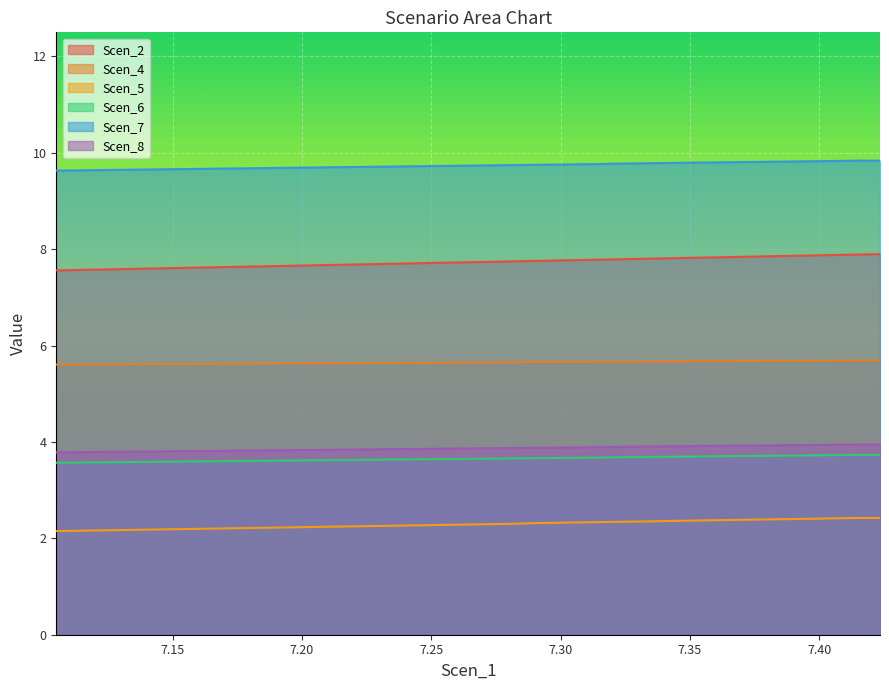

What is the highest value of the Scen_2 series?

7.9